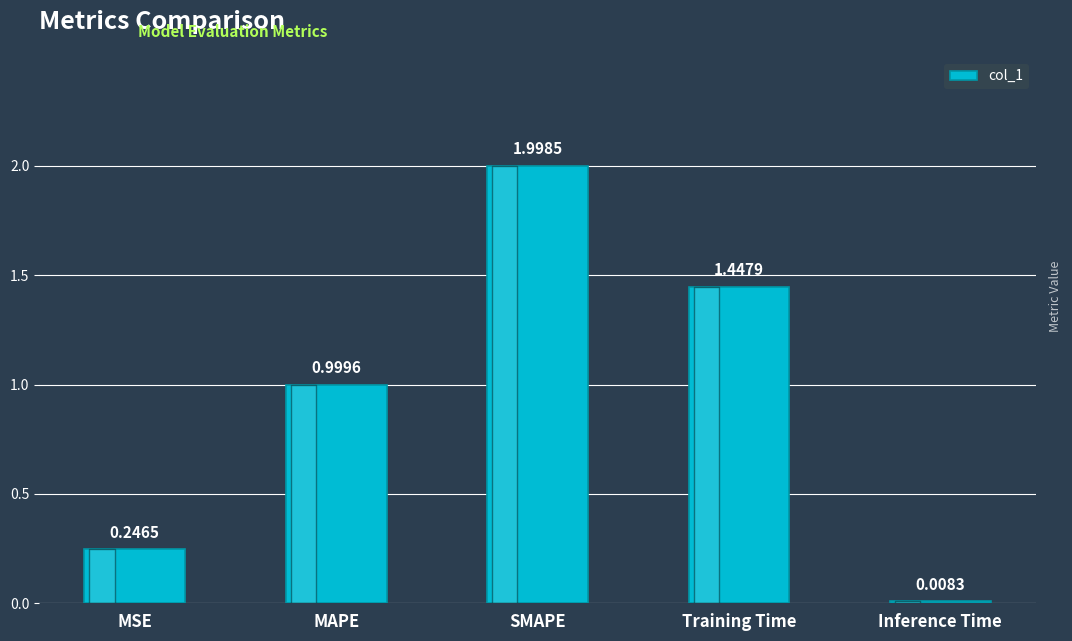

What is the difference between the values at Inference Time and MAPE?

1.0